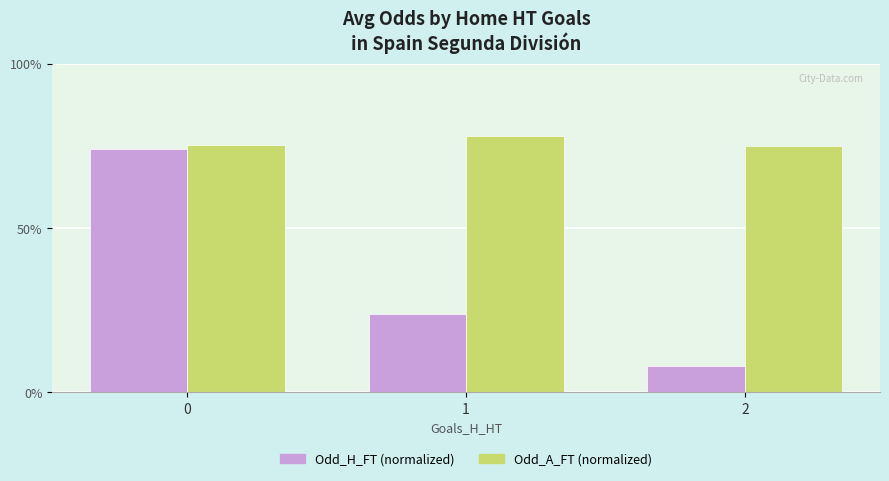

True or false: Odd_H_FT (normalized) has a value of 23.7 at 1.

True